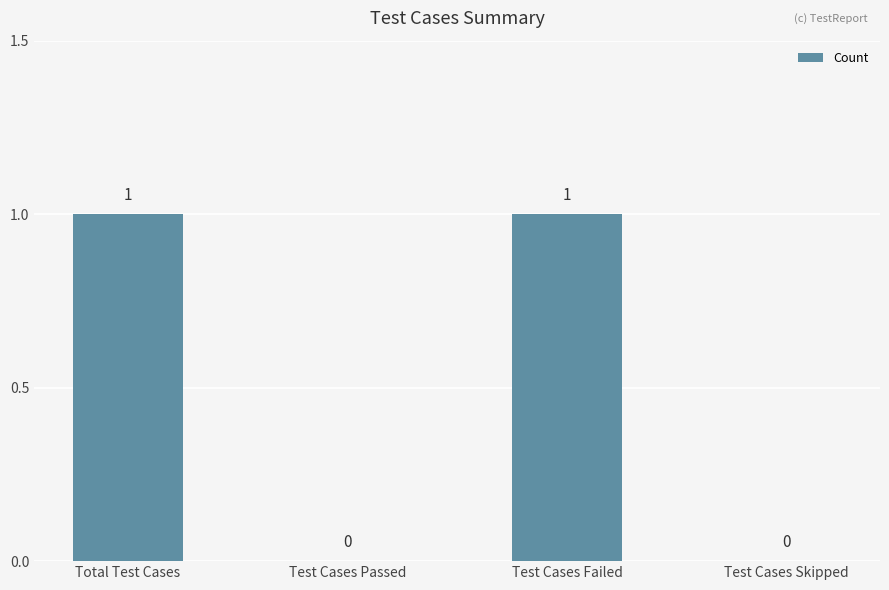

Reading left to right, extract all data points from this chart.

1	0	1	0